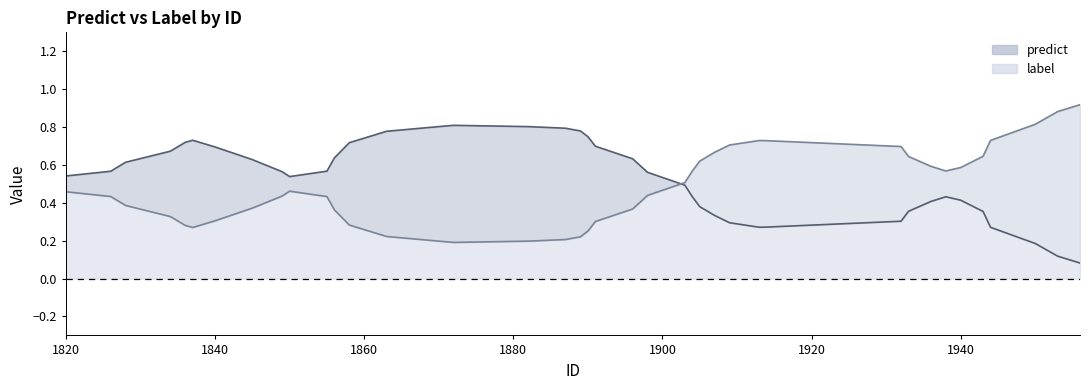

True or false: predict line has a value of 1.1 at 18.

False